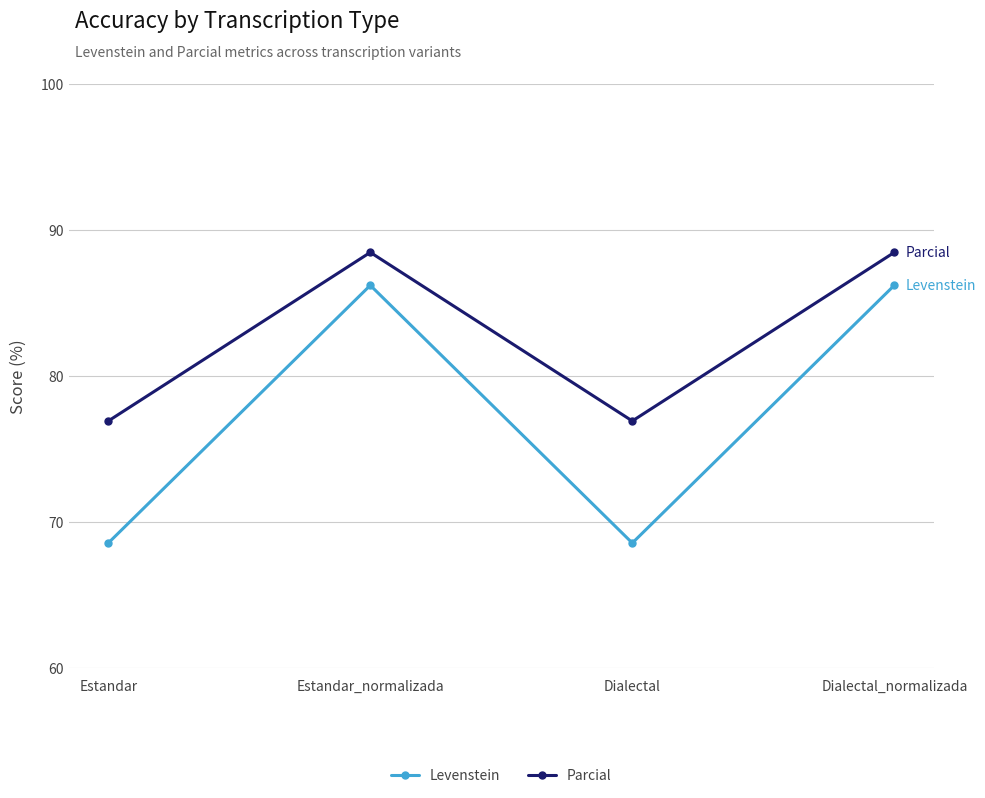

What is the average value of the Levenstein series?

77.4